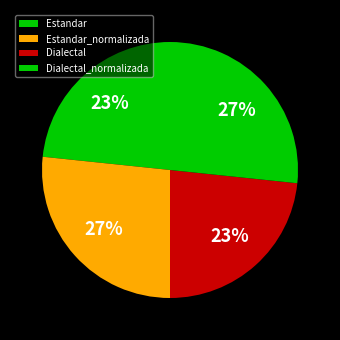

Which has a higher value, Estandar or Estandar_normalizada?

Estandar_normalizada